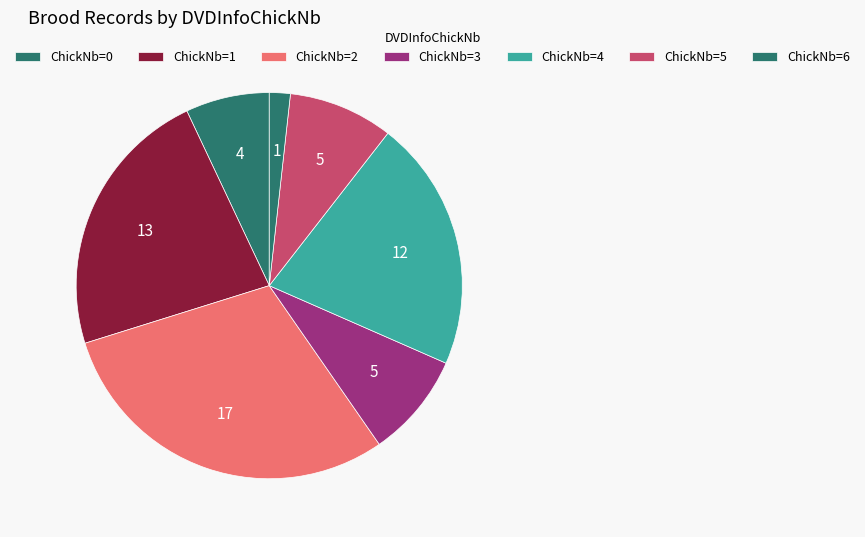

Which slice is the largest?

2